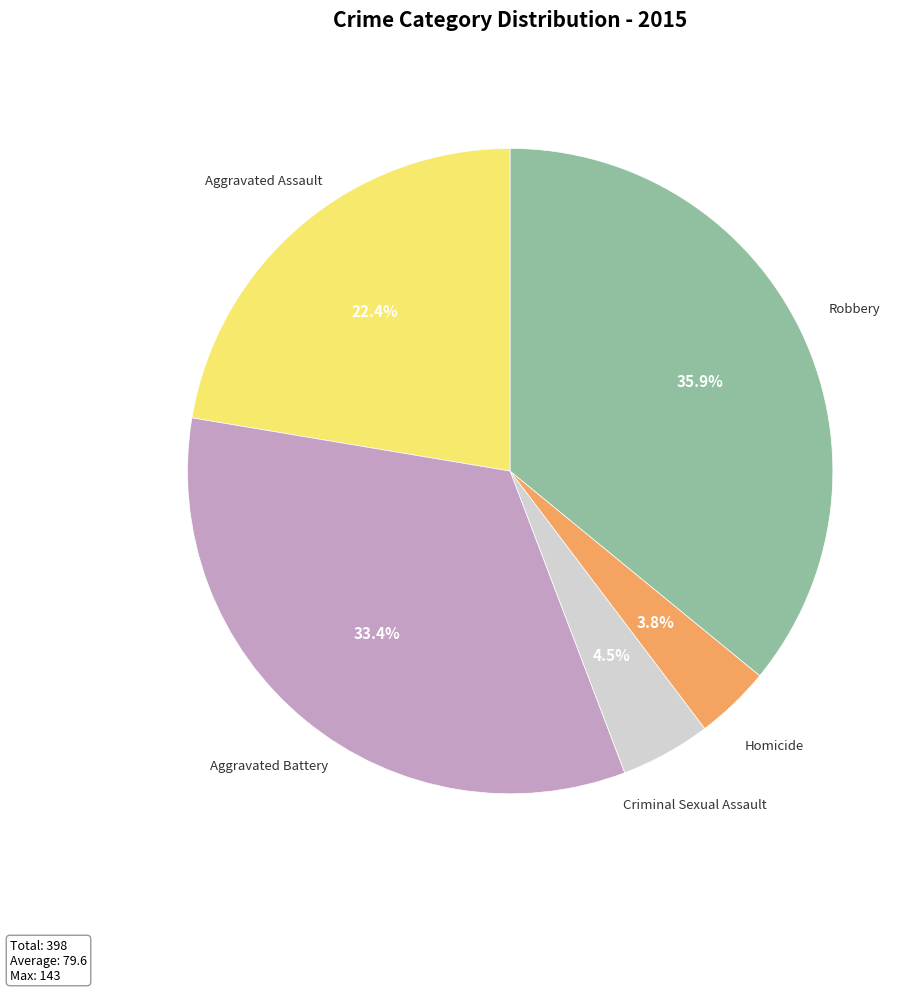

Does Robbery represent more than half of the total?

No